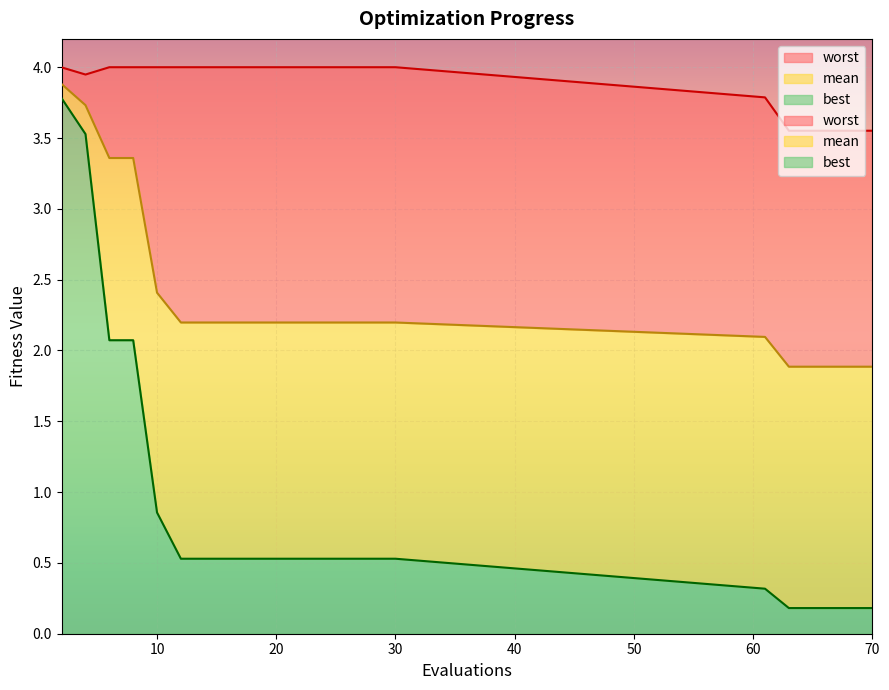

What is the sum of the mean values at 4 and 24?

5.9